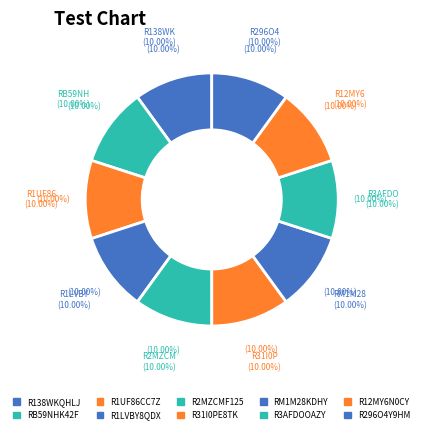

To the nearest percent, what is the combined percentage of RM1M28KDHYJVH and R12MY6N0CYVTYK?

20%